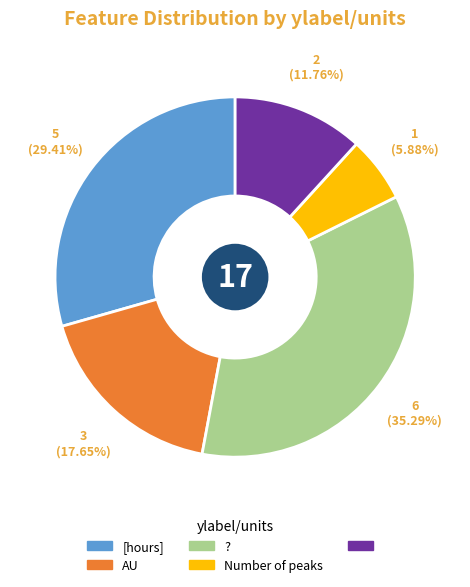

Does any single category account for the majority?

No